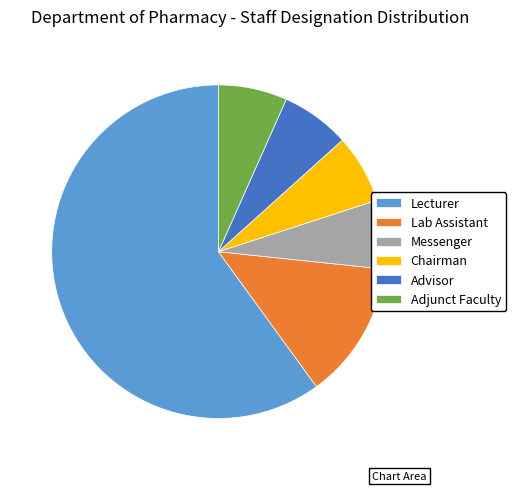

Do Messenger and Lecturer together represent more than half of the pie?

Yes